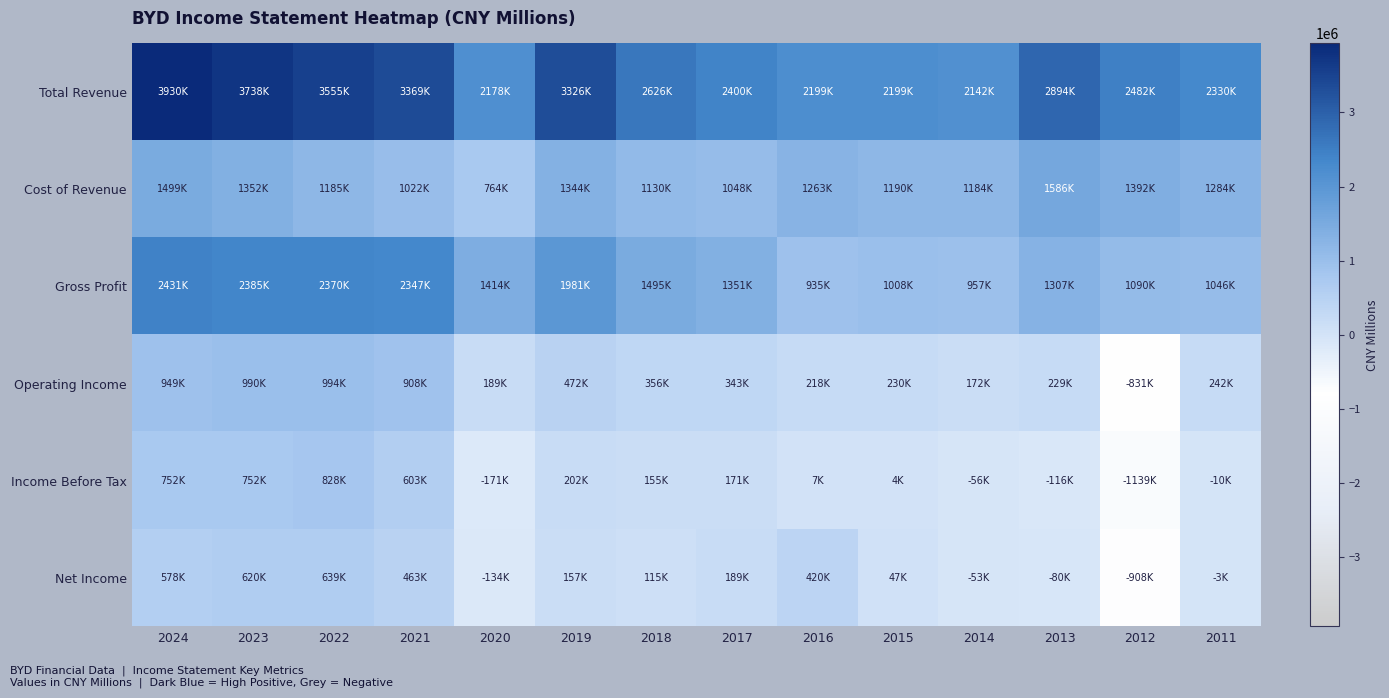

Reading left to right, extract all data points from this chart.

Total Revenue: 2024=3930200	2023=3738500	2022=3555400	2021=3369800	2020=2178500	2019=3326100	2018=2626700	2017=2400800	2016=2199300	2015=2199400	2014=2142300	2013=2894400	2012=2482800	2011=2330800
Cost of Revenue: 2024=1499100	2023=1352700	2022=1185100	2021=1022300	2020=764200	2019=1344200	2018=1130900	2017=1048900	2016=1263700	2015=1190800	2014=1184400	2013=1586900	2012=1392800	2011=1284700
Gross Profit: 2024=2431100	2023=2385800	2022=2370200	2021=2347500	2020=1414300	2019=1981900	2018=1495800	2017=1351900	2016=935600	2015=1008600	2014=957800	2013=1307600	2012=1090000	2011=1046100
Operating Income: 2024=949000	2023=990300	2022=994500	2021=908300	2020=189000	2019=472600	2018=356300	2017=343400	2016=218000	2015=230500	2014=172200	2013=229700	2012=-831800	2011=242500
Income Before Tax: 2024=752000	2023=752900	2022=828800	2021=603900	2020=-171000	2019=202100	2018=155000	2017=171100	2016=7800	2015=4100	2014=-56000	2013=-116000	2012=-1139200	2011=-10400
Net Income: 2024=578000	2023=620000	2022=639400	2021=463800	2020=-134700	2019=157600	2018=115000	2017=189400	2016=420200	2015=47200	2014=-53000	2013=-80300	2012=-908900	2011=-3900